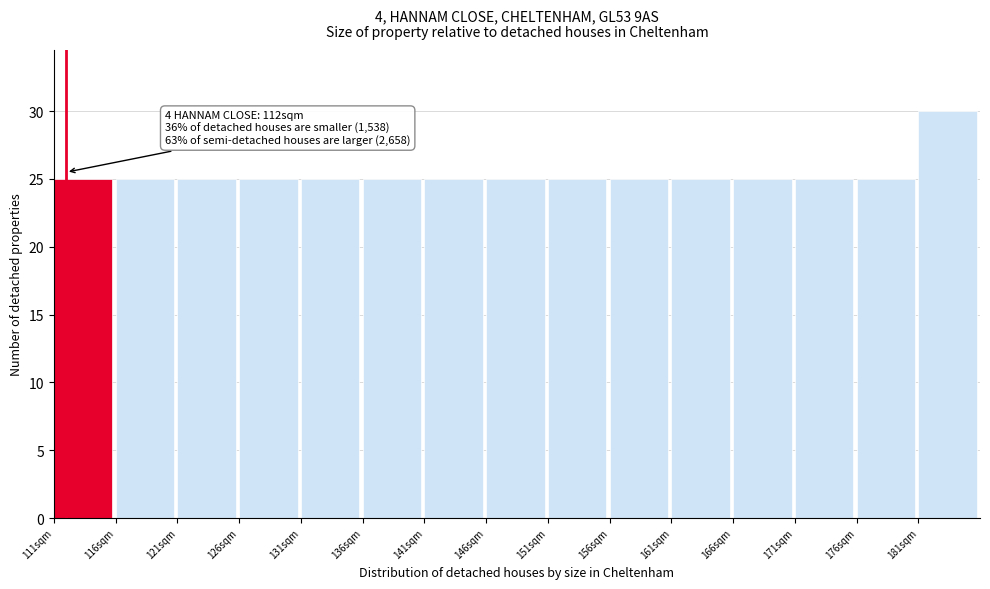

Over which range of the x-axis is the bar tallest?

181 to 186